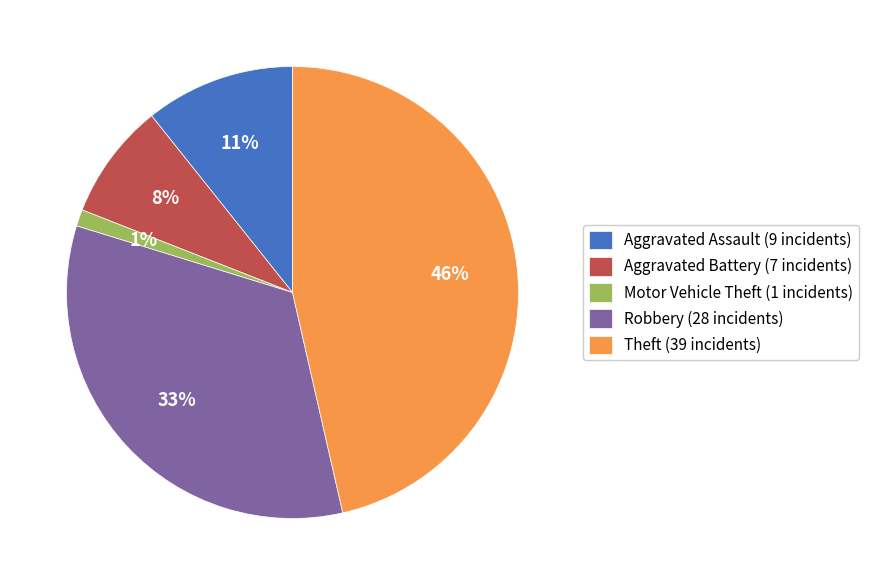

To the nearest percent, what is the average slice percentage?

20%